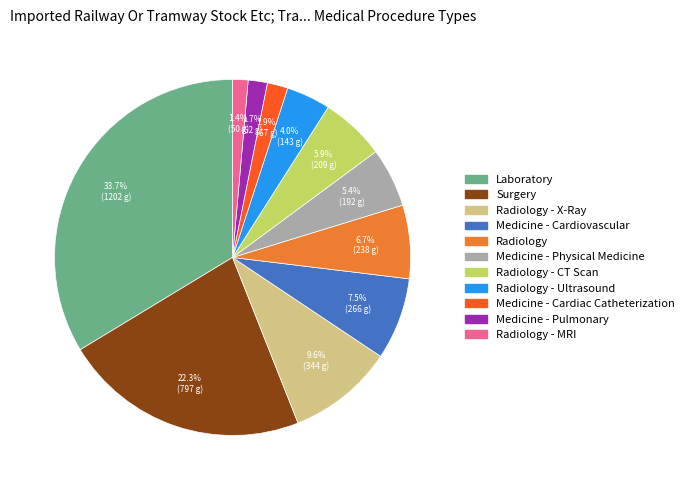

How many slices are in this pie chart?

11